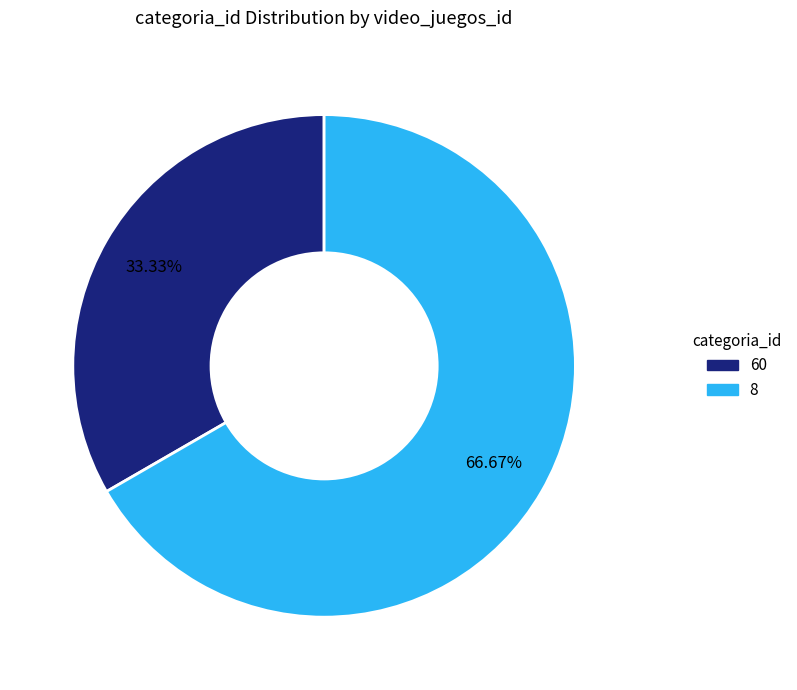

Approximately how many times larger is the value at 60 compared to 8?

0.5